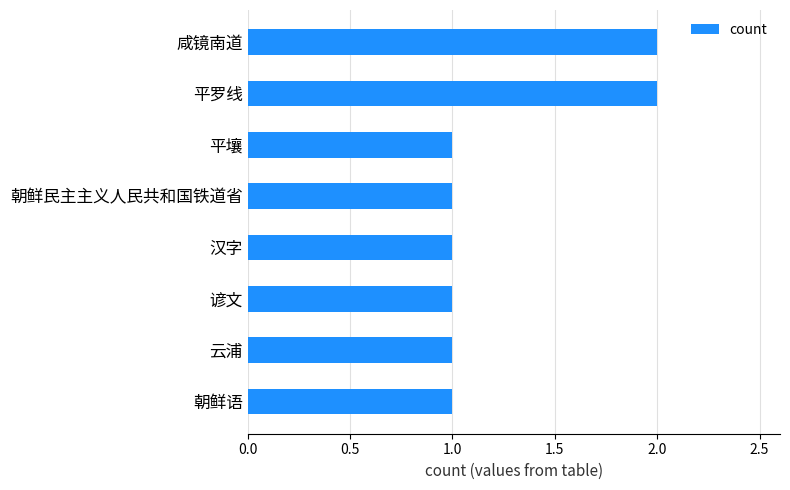

What is the smallest value displayed?

1